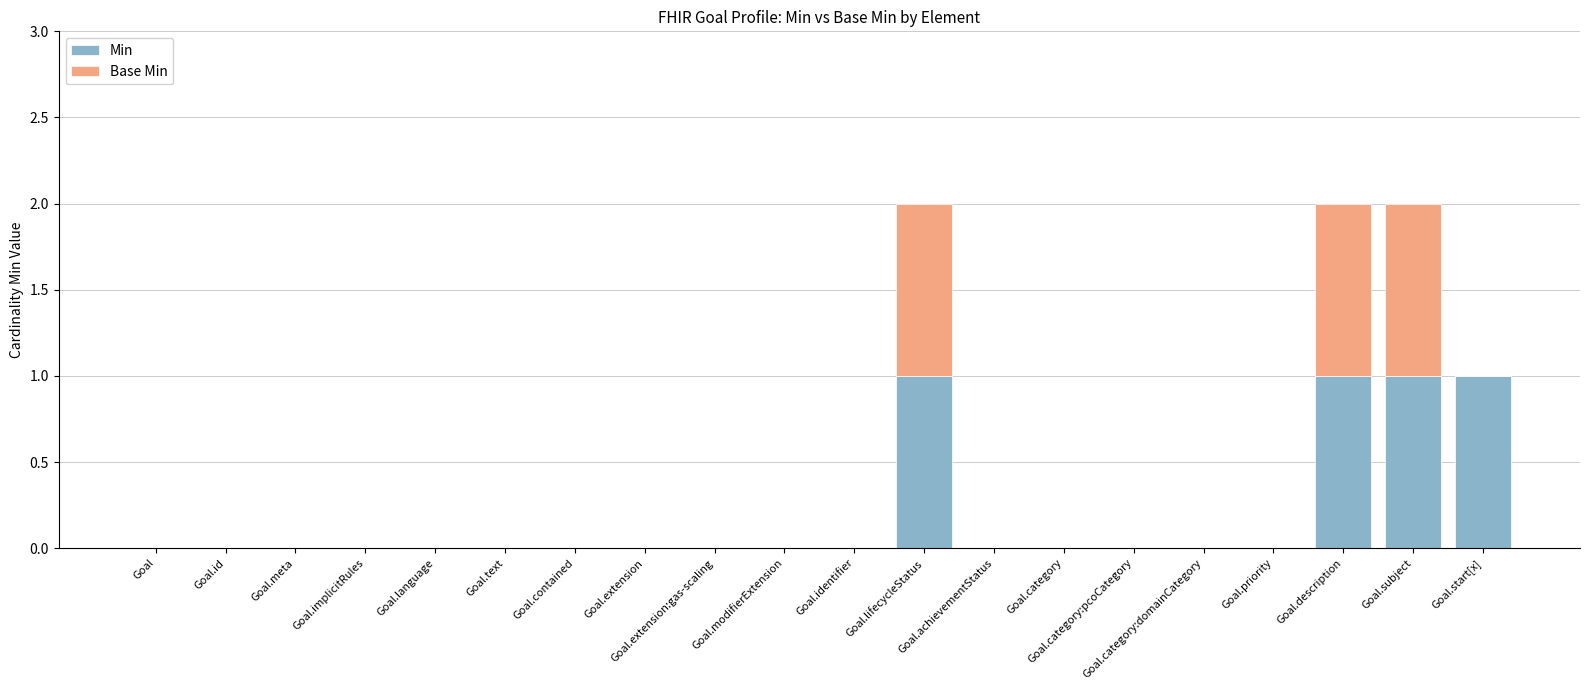

What is the sum of all Min values?

4